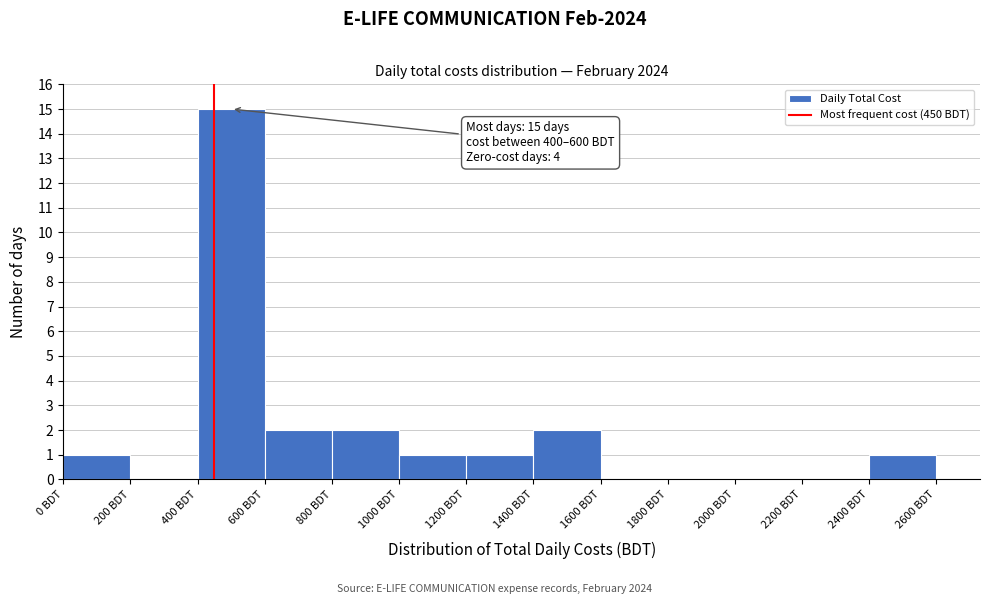

Which range on the x-axis has the tallest bar?

400 to 600